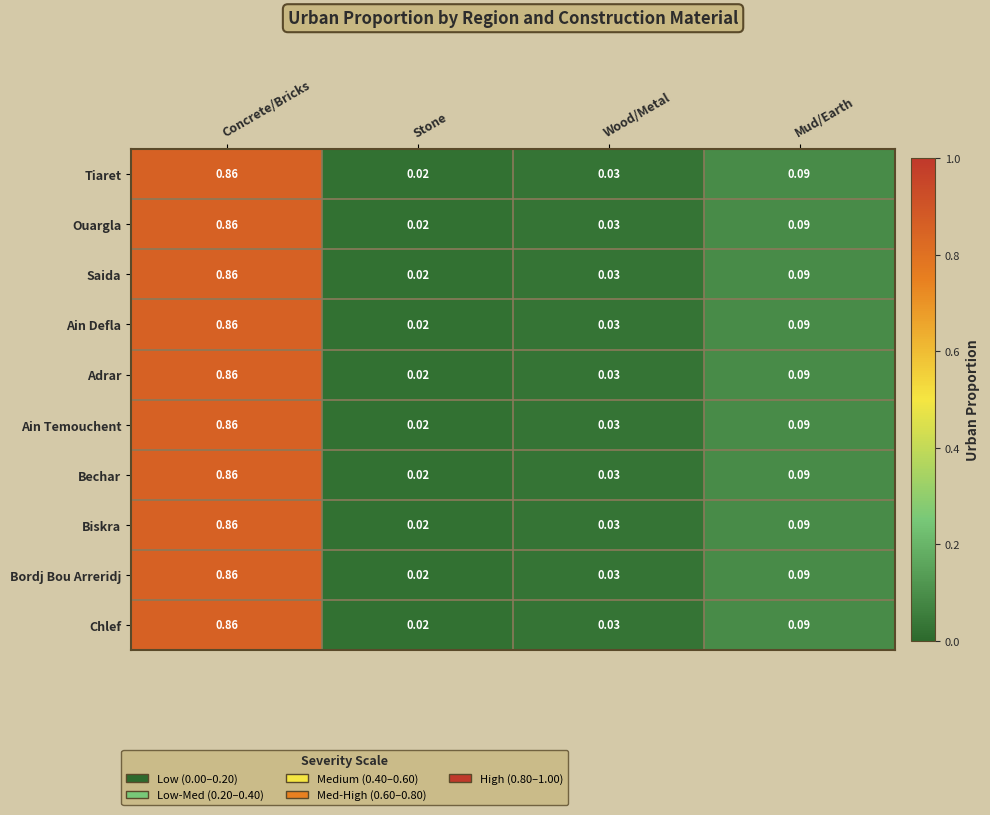

Rank the categories by Adrar value from lowest to highest.

Stone, Wood/Metal, Mud/Earth, Concrete/Bricks